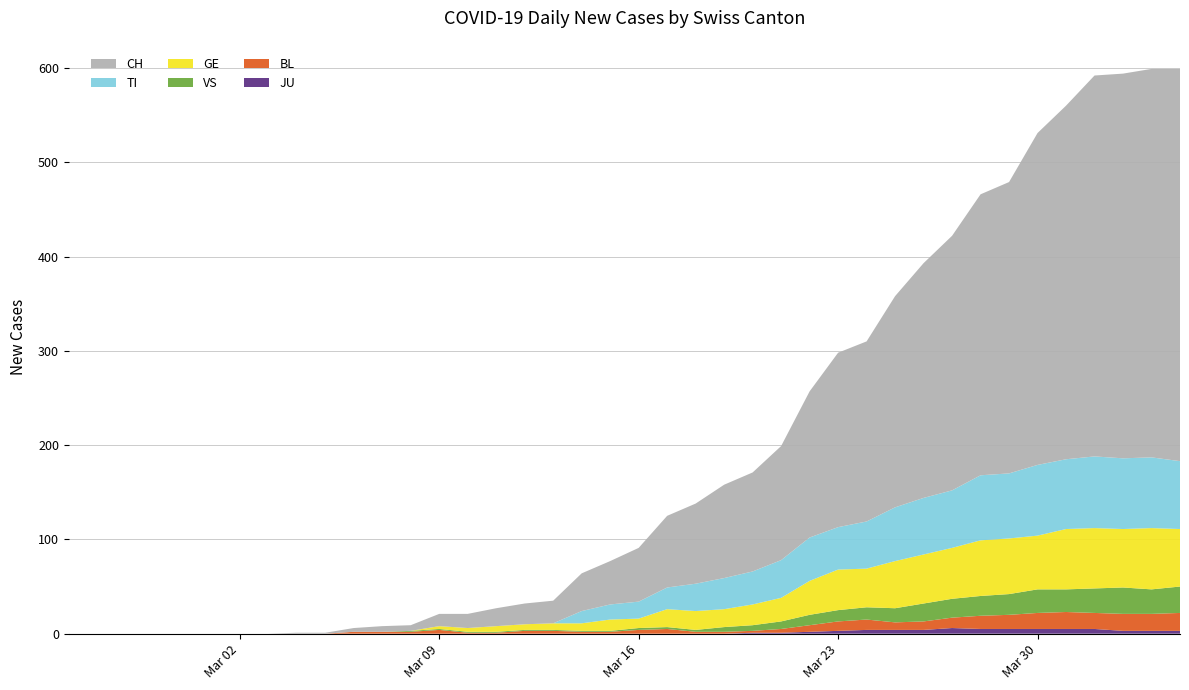

Reading left to right, list all the values displayed in this chart.

CH: 0	0	0	0	0	0	0	0	1	1	4	6	6	13	15	19	22	24	40	46	57	76	85	99	105	121	155	185	191	224	249	270	298	309	352	375	404	408	412	416
TI: 0	0	0	0	0	0	0	0	0	0	0	0	0	0	0	0	0	0	13	16	18	23	29	33	35	40	46	45	50	57	60	61	69	69	75	74	76	75	75	72
GE: 0	0	0	0	0	0	0	0	0	0	0	0	0	3	4	6	6	7	8	12	10	19	20	19	22	25	36	43	41	50	52	54	59	59	57	64	64	62	65	61
VS: 0	0	0	0	0	0	0	0	0	0	0	0	1	1	1	1	1	1	1	1	2	2	2	5	6	8	11	12	13	15	19	20	21	22	25	24	26	28	26	28
BL: 0	0	0	0	0	0	0	0	0	0	2	2	2	4	1	1	3	3	2	2	4	5	2	2	2	4	7	10	11	8	9	11	14	15	17	18	17	18	18	19
JU: 0	0	0	0	0	0	0	0	0	0	0	0	0	0	0	0	0	0	0	0	0	0	0	0	1	1	2	3	4	4	4	6	5	5	5	5	5	3	3	3